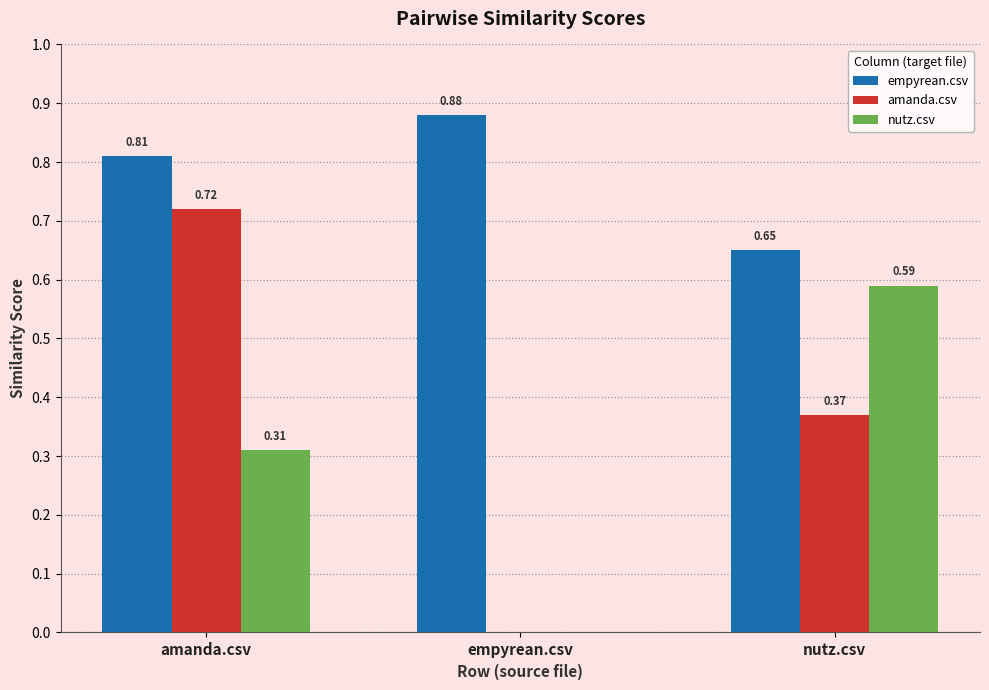

Where is nutz.csv nearest to the value 0?

empyrean.csv